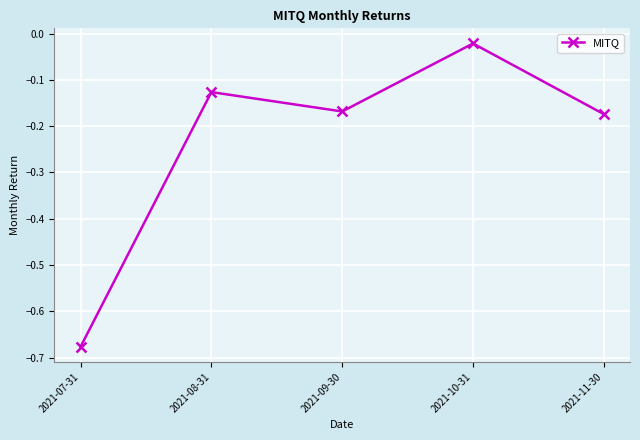

True or false: the data has more than 0 interior local peaks.

True